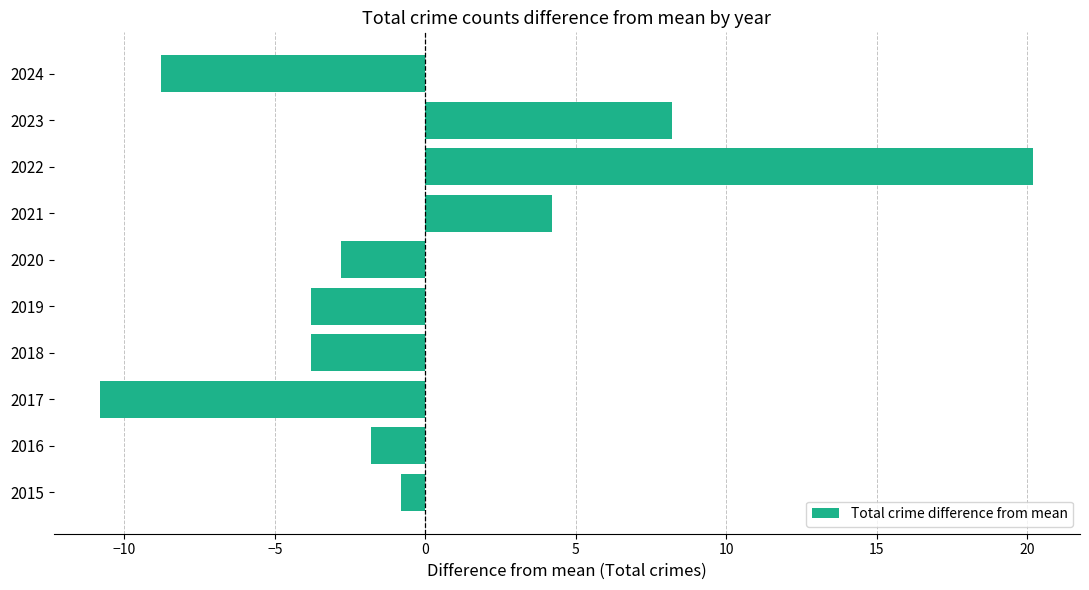

Read the value at 2018.

-3.8